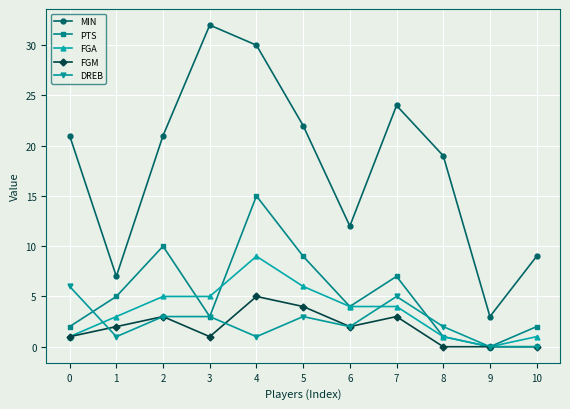

True or false: FGA and DREB intersect in this chart.

True